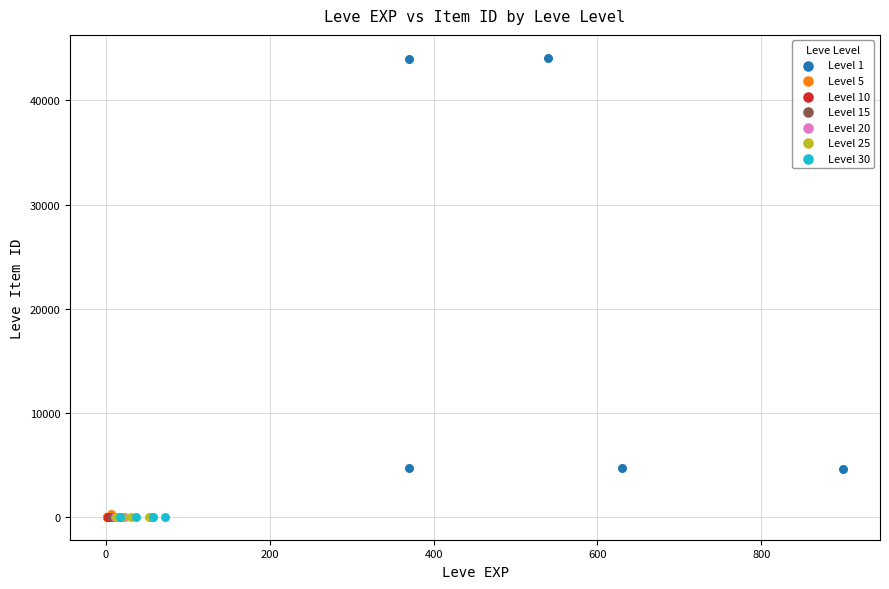

Which series contains the highest Y value?

Level 1